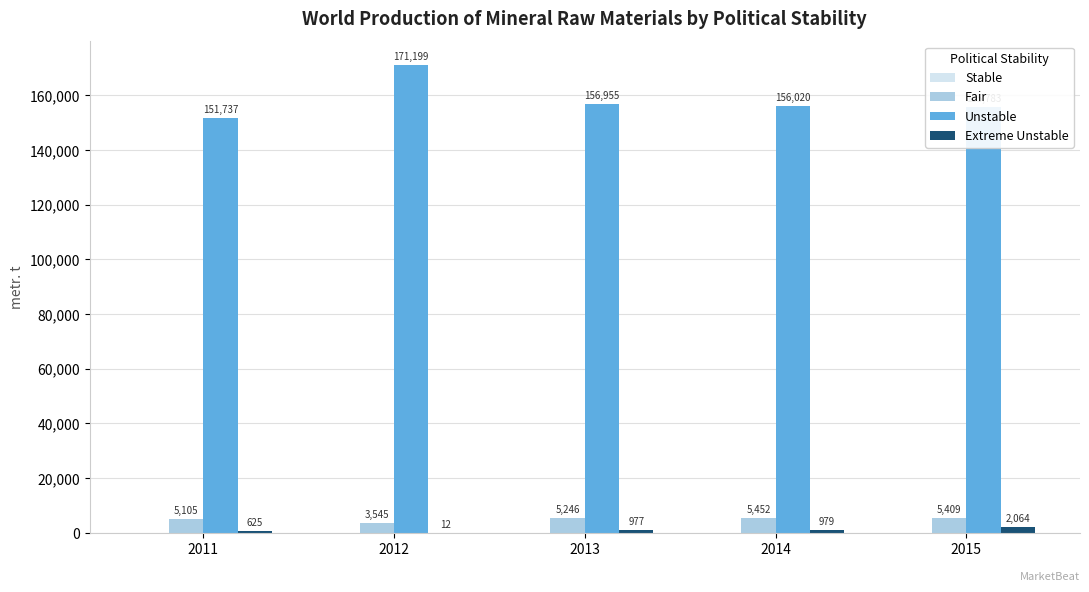

What is the maximum value for Fair?

5452